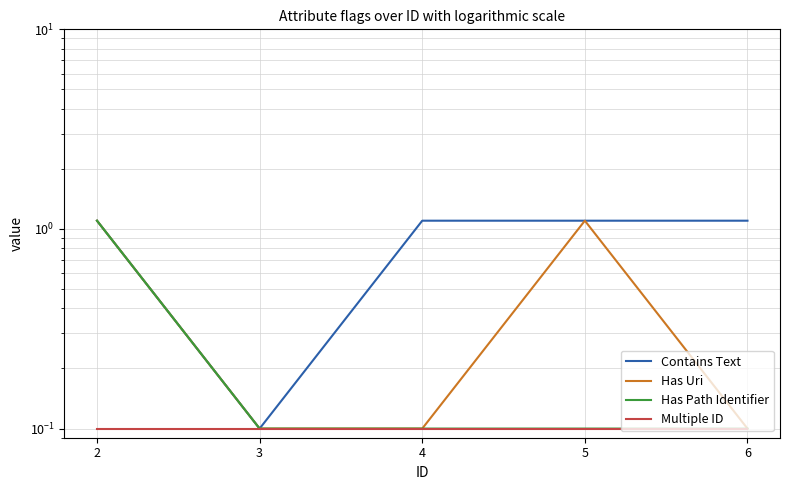

True or false: Contains Text and Has Path Identifier intersect in this chart.

False